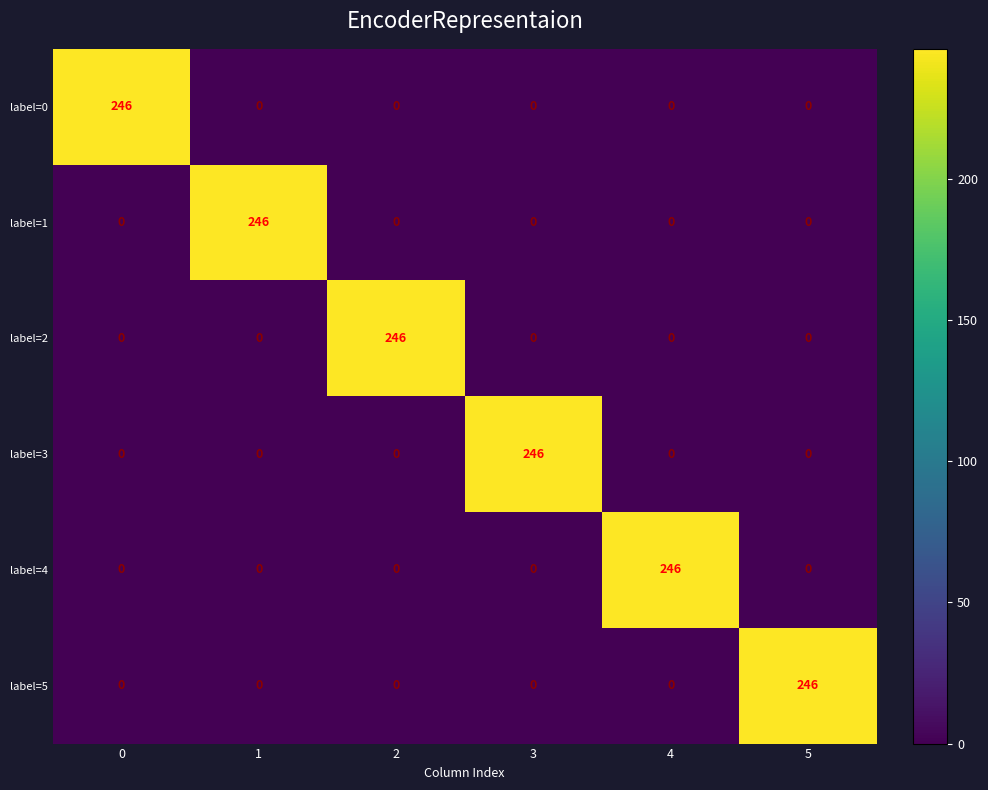

What is the average value of the label=4 series?

41